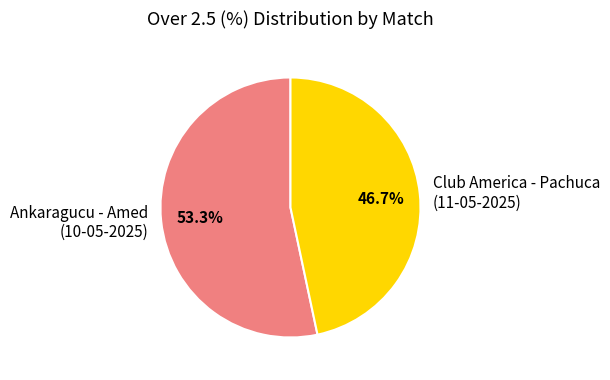

What is the largest slice in the pie chart?

Ankaragucu - Amed (10-05-2025)